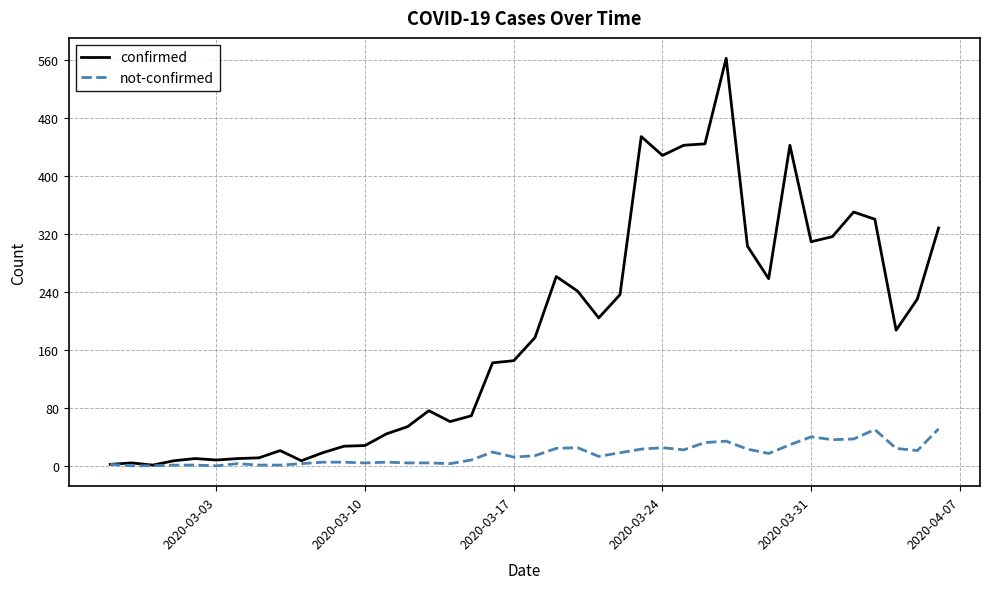

How many lines are shown in the chart?

2